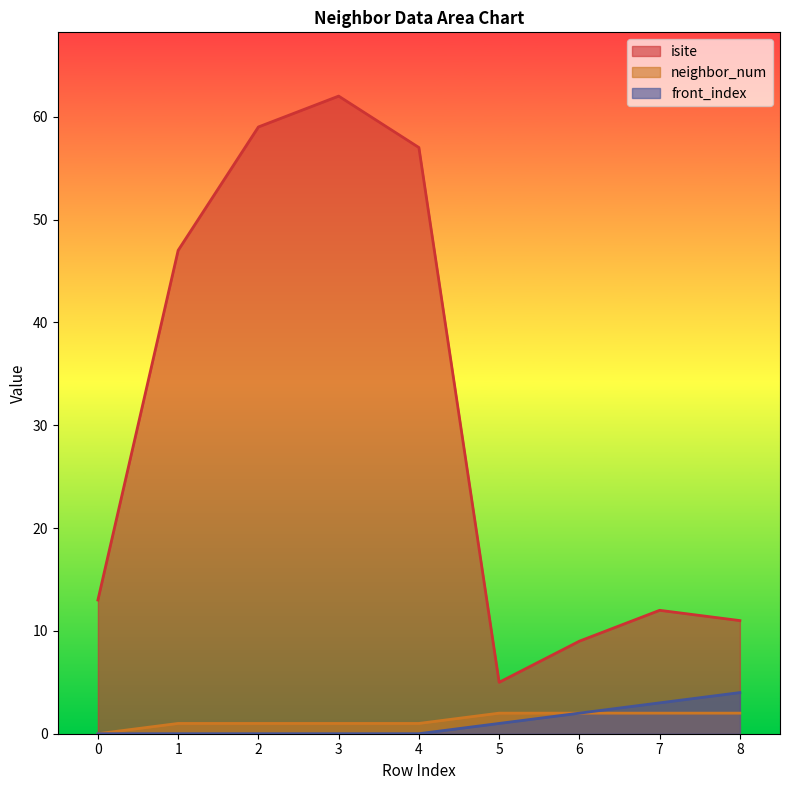

How many lines are shown in the chart?

3